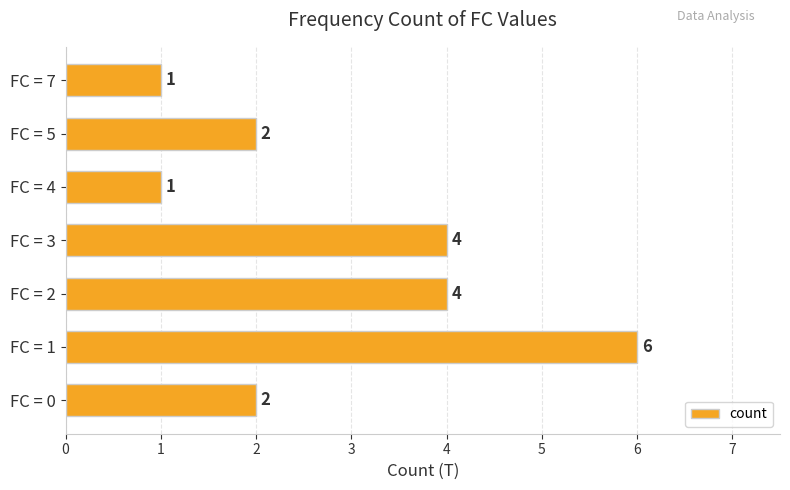

What is the difference between the values at FC = 1 and FC = 0?

4